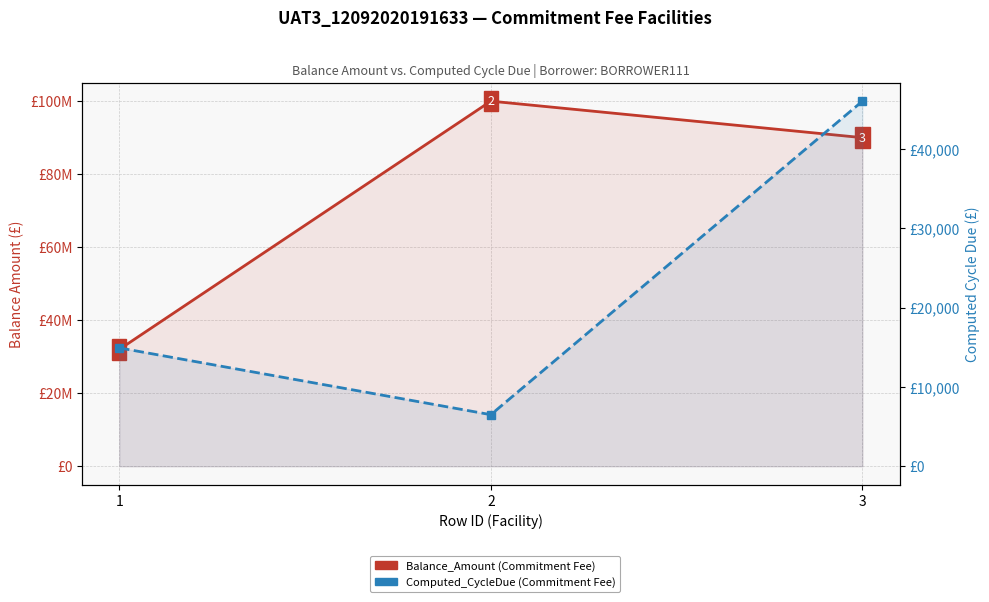

Which series has the widest spread of values?

Balance_Amount